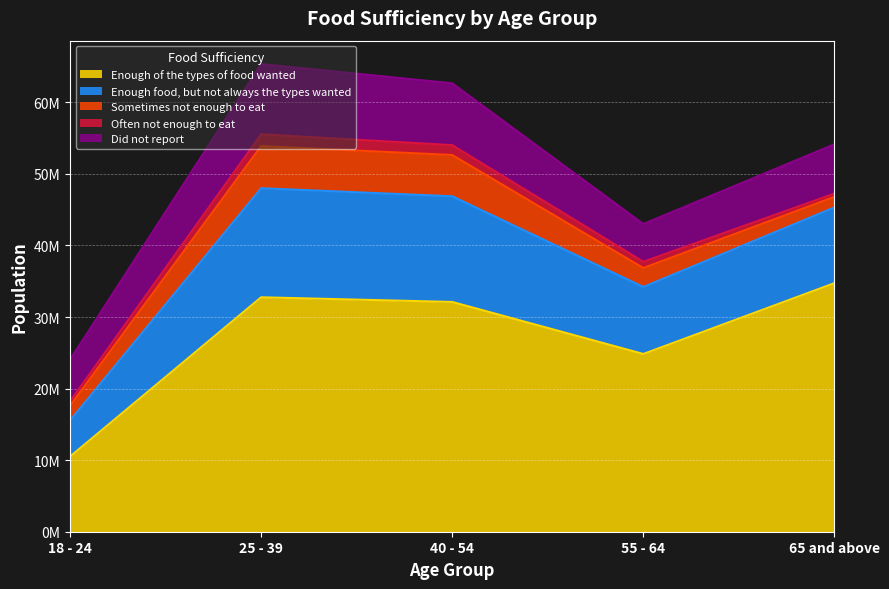

True or false: Often not enough to eat has more than 1 interior local peaks.

False